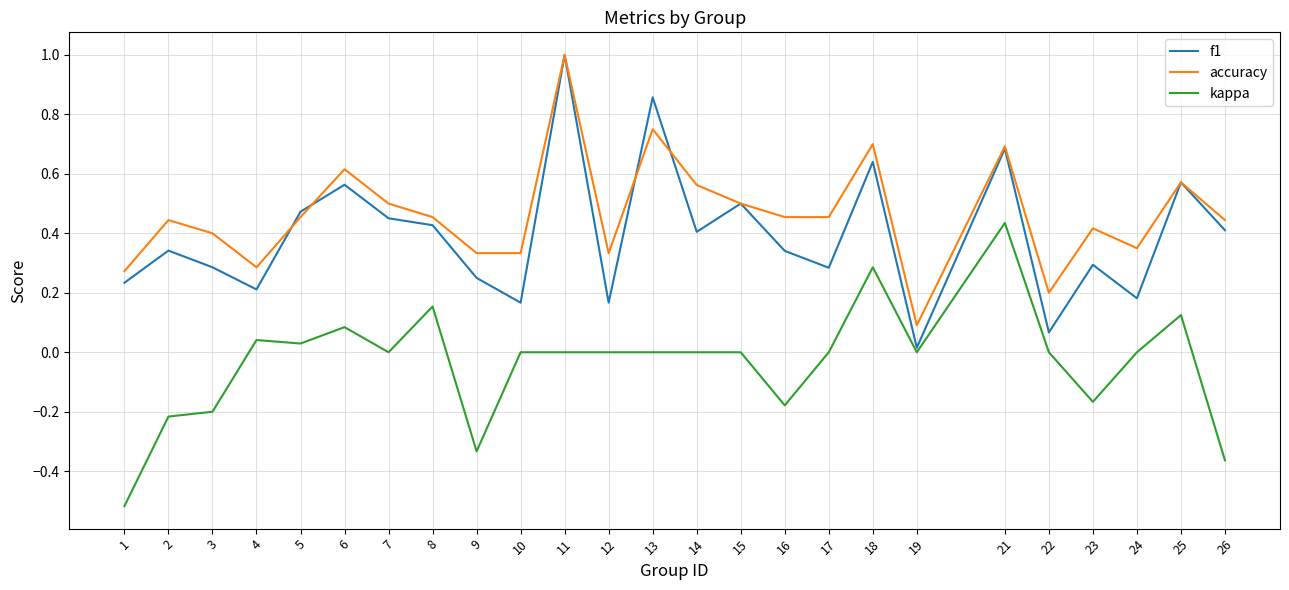

What are all the series names shown in the legend?

f1, accuracy, kappa